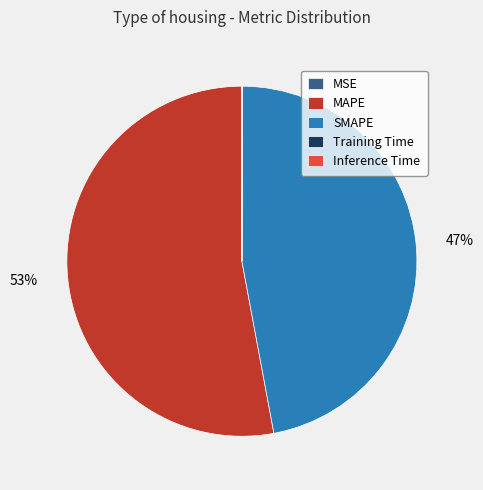

To the nearest percent, what is the difference between the largest and smallest slice percentages?

53%